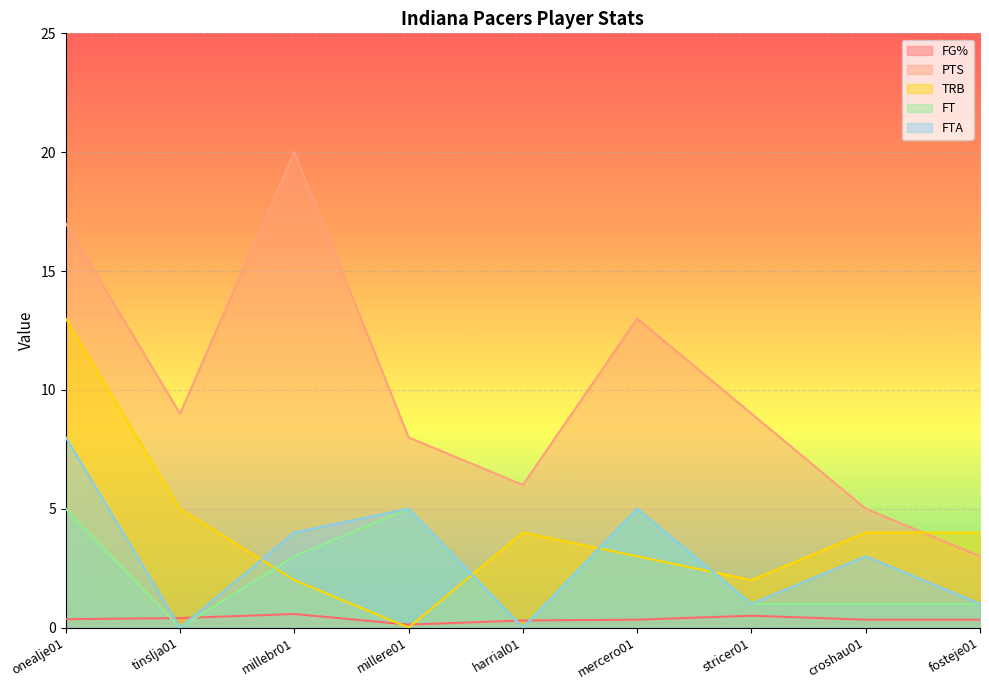

What is the label of the 9th point from the left?

fosteje01